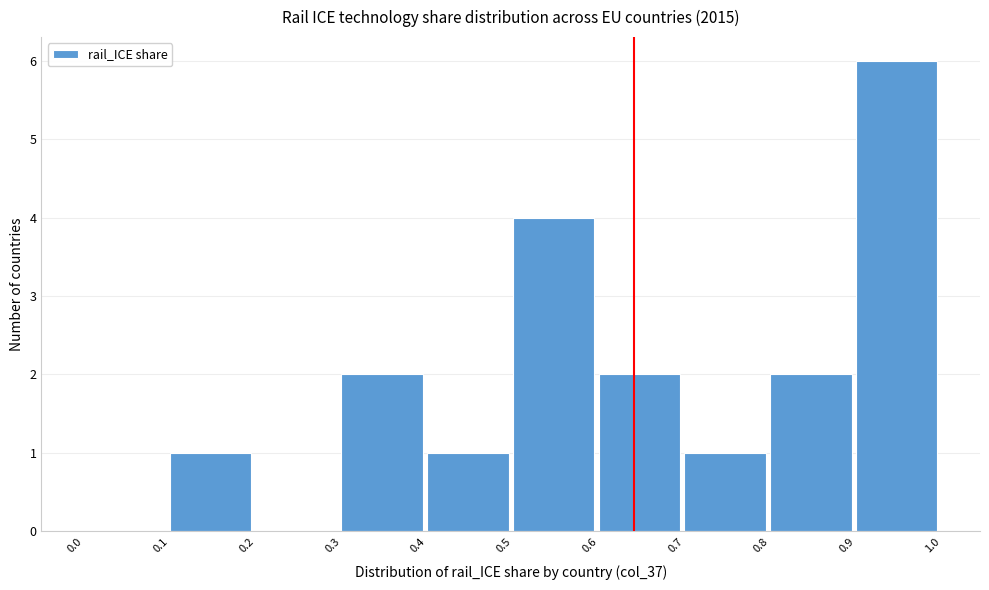

Over which range of the x-axis is the bar tallest?

0.9 to 1.0